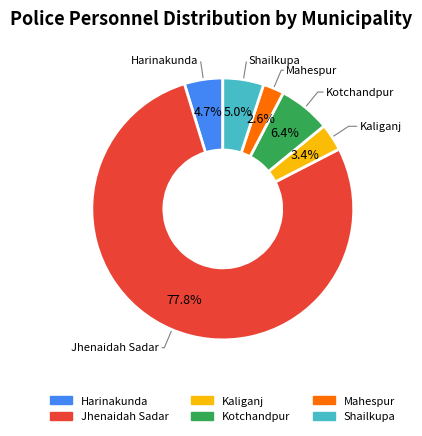

Is there a majority slice in this chart?

Yes